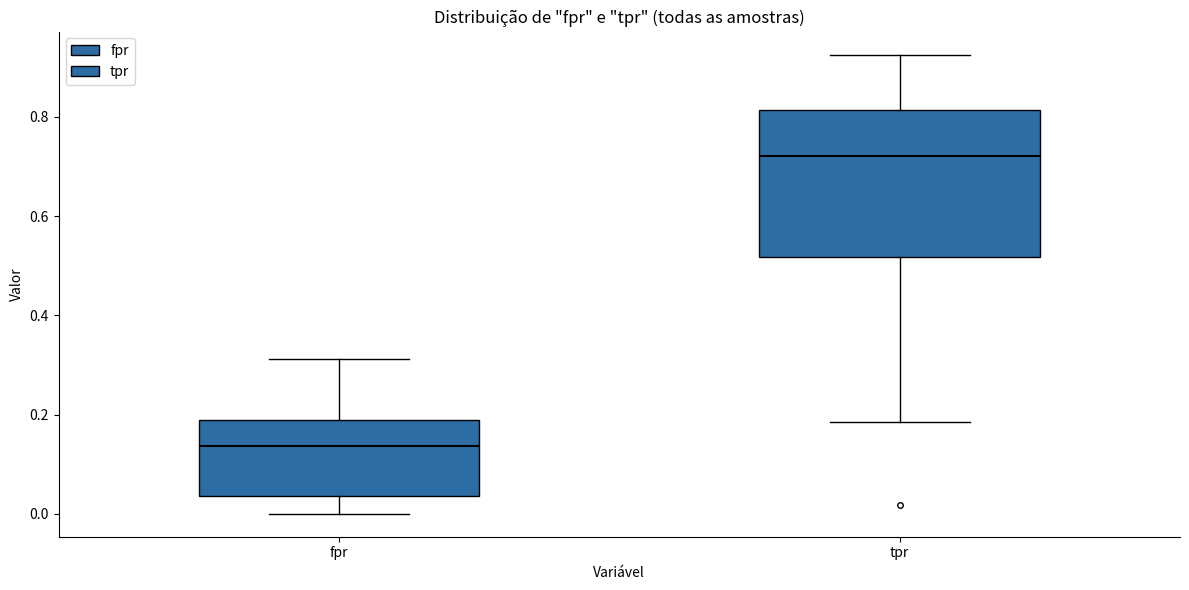

Reading left to right, transcribe this box plot: for each box, give where its median line is, the range the box spans, and where its two whiskers end, as read against the y-axis. The values are not printed on the chart, so give them approximately, as read against the axis.

fpr: median 0.14, box 0.04 to 0.18, whiskers 0.00 to 0.32
tpr: median 0.72, box 0.52 to 0.82, whiskers 0.18 to 0.92